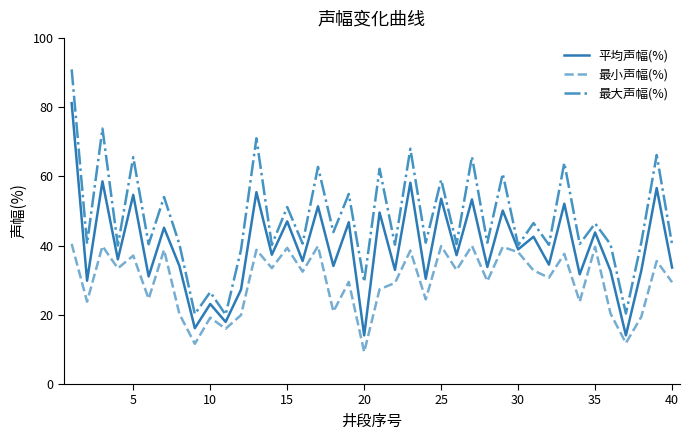

Which series has the largest total across all categories?

最大声幅(%)